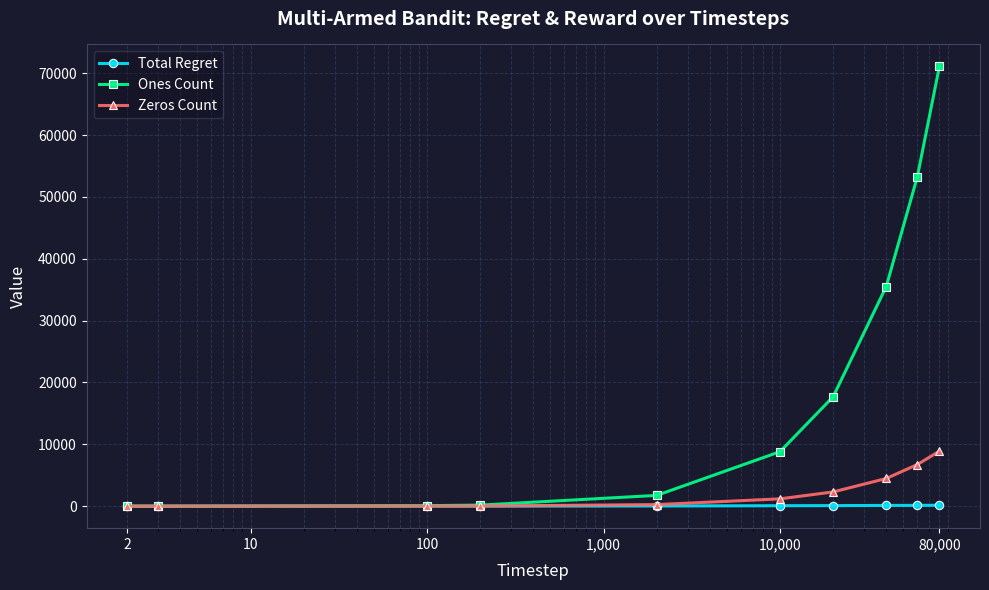

Rank the series by their maximum value, from lowest to highest.

Total Regret, Zeros Count, Ones Count